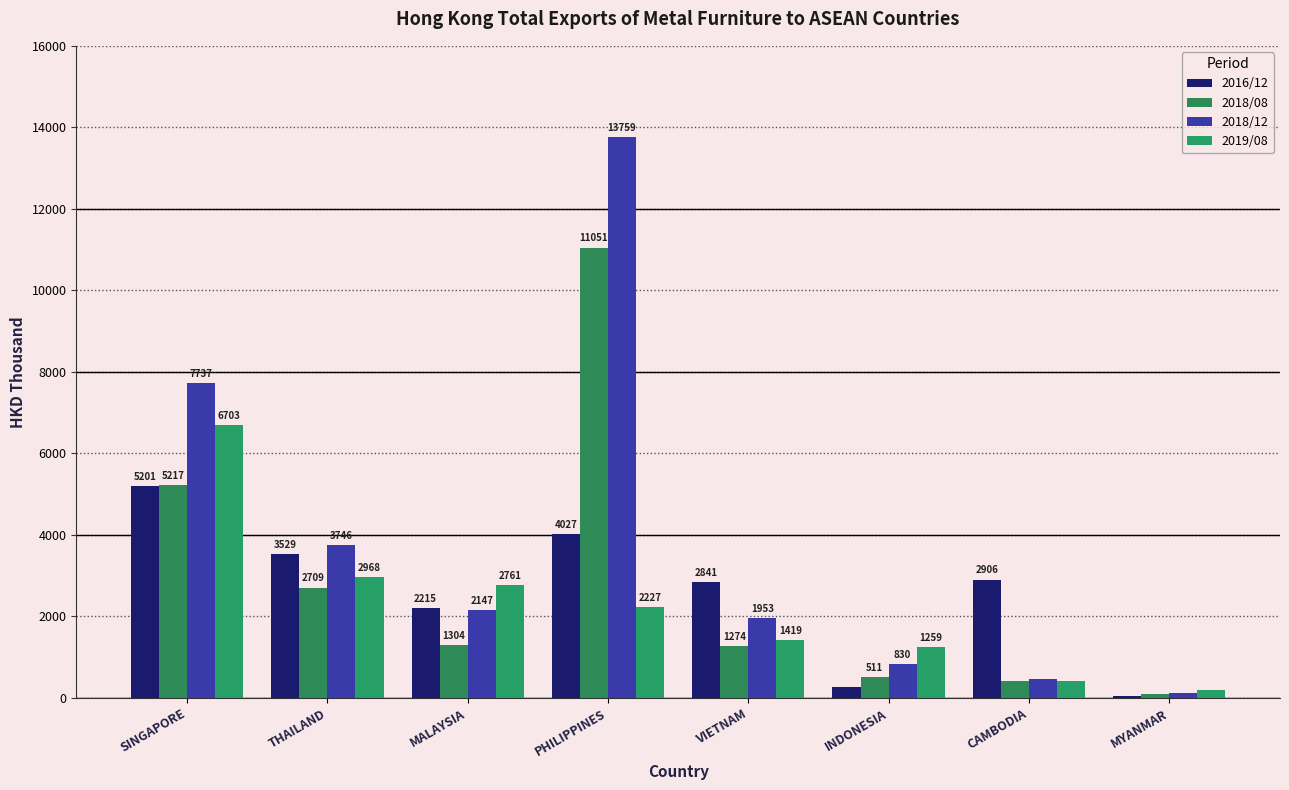

What is the total value across all series at VIETNAM?

7486.6